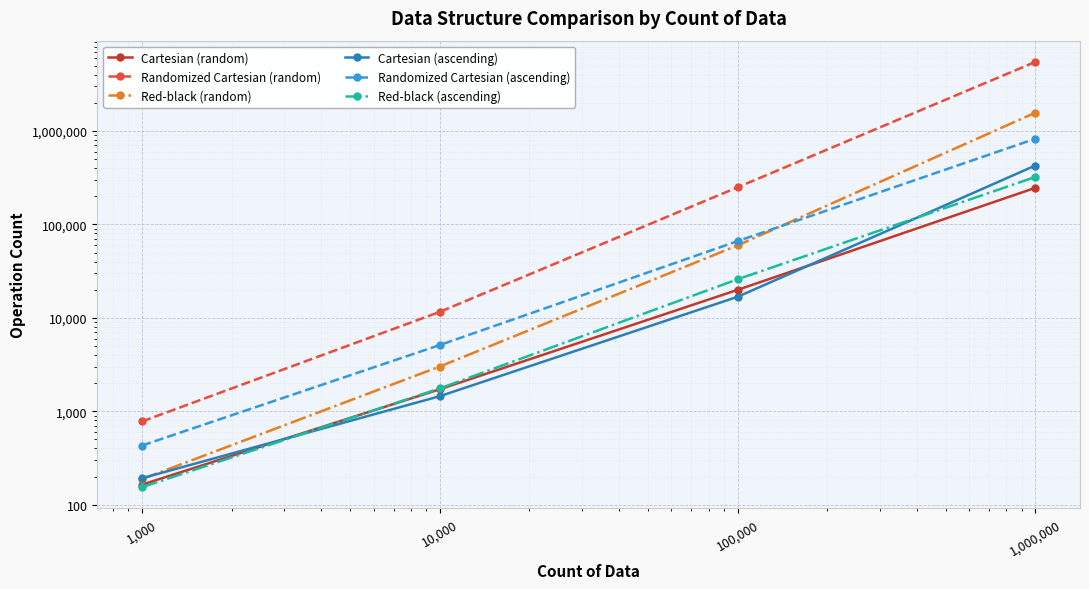

True or false: Cartesian (ascending) has a value of 426899 at 1,000,000.

True